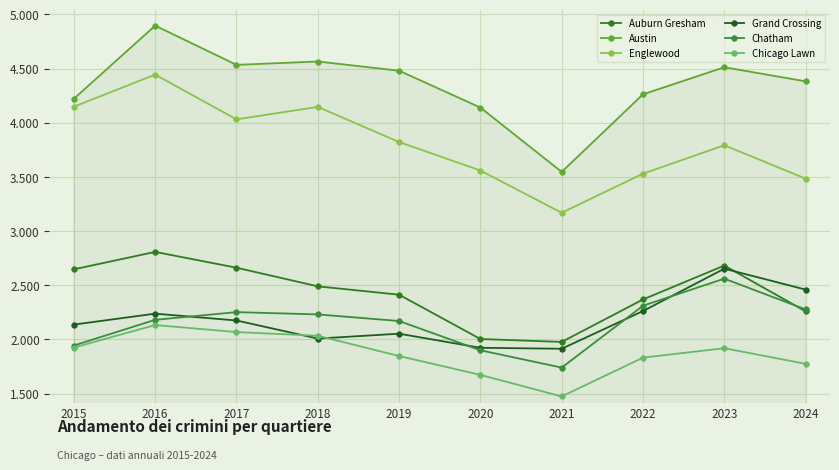

Which has a higher value, 2018 or 2022?

2018